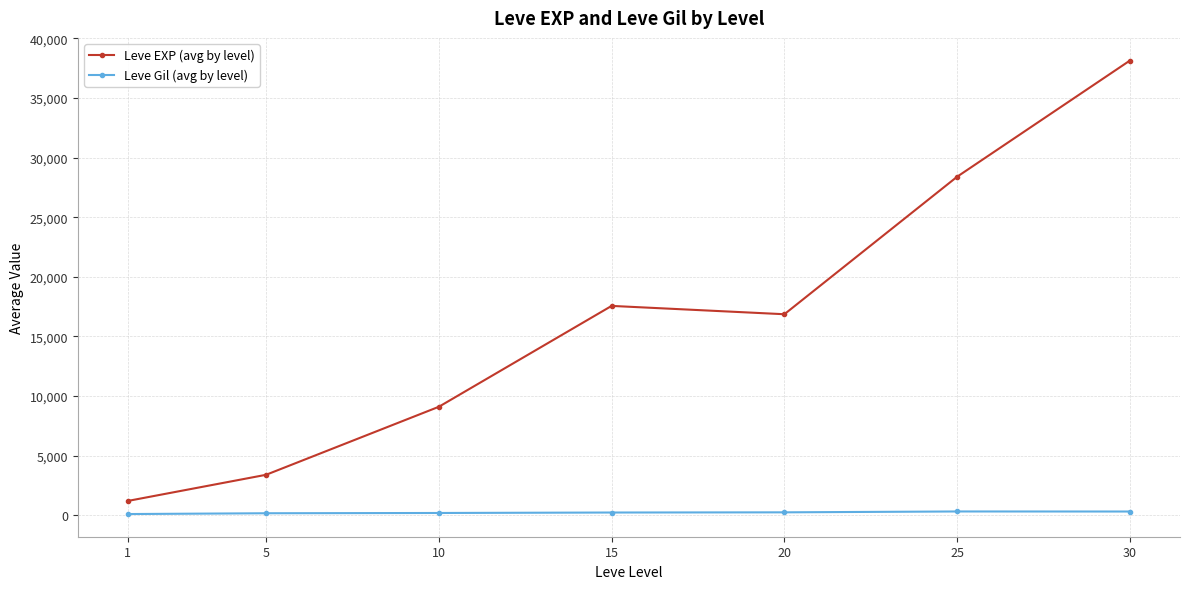

Which series changed the most between 10 and 15?

Leve EXP (avg by level)